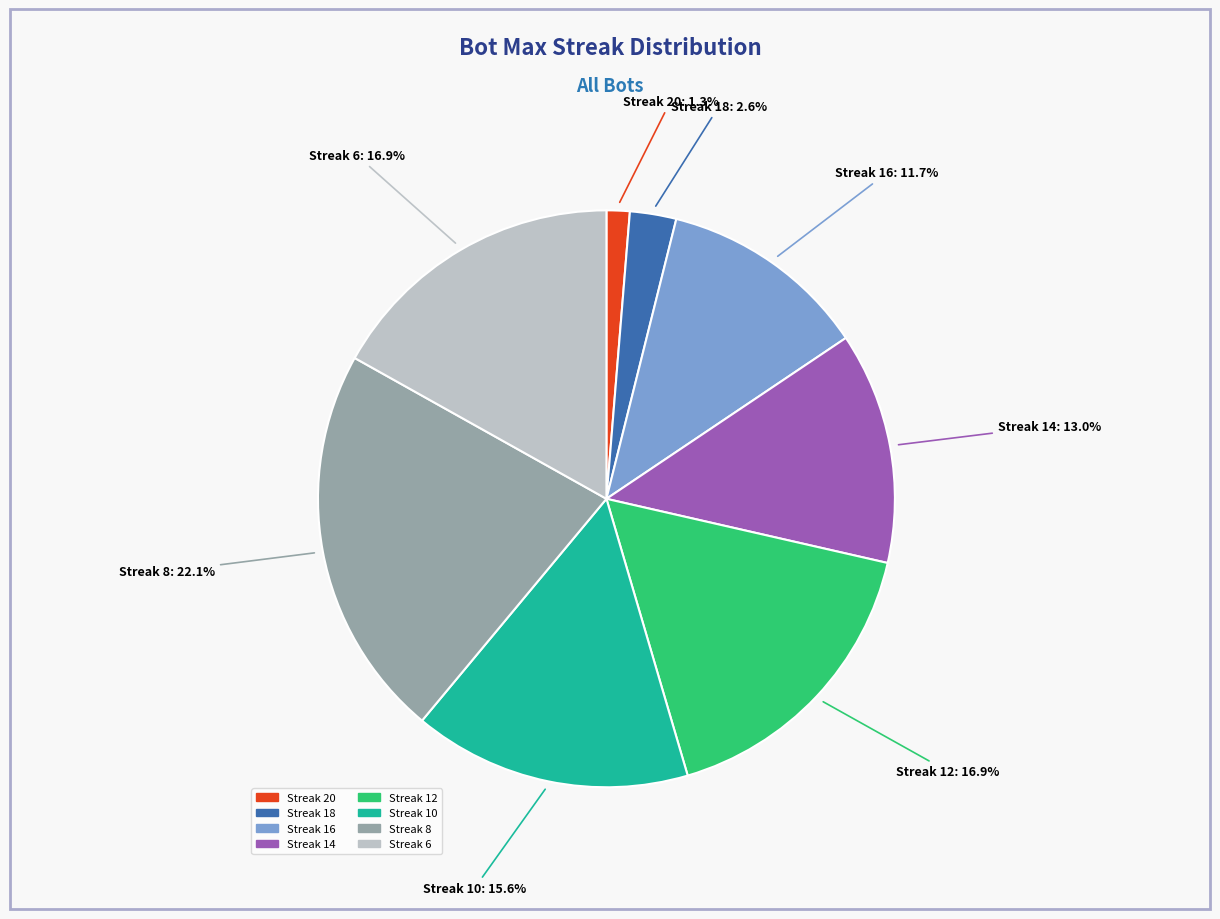

The 14 slice represents 8% of the pie. True or false?

False